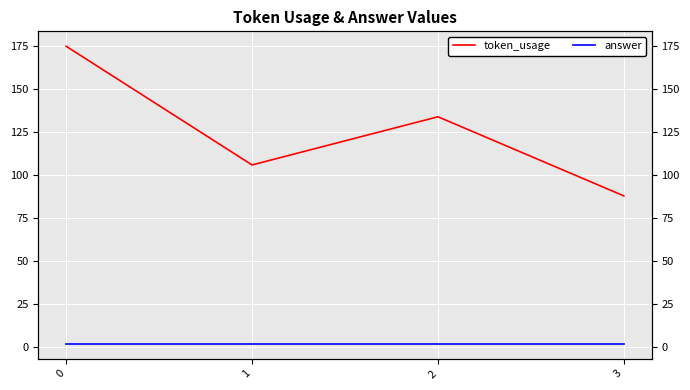

How many distinct data groups are displayed?

2